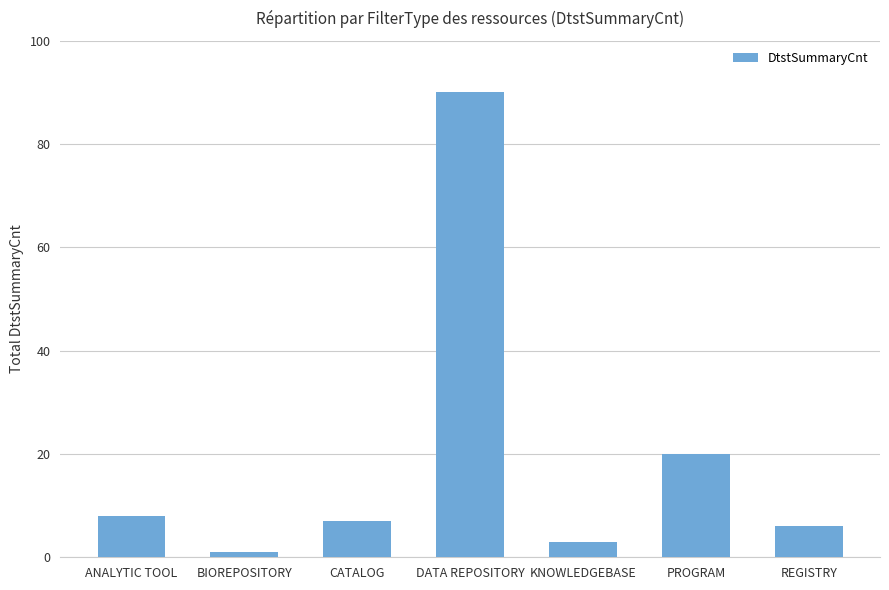

How many data points are less than 7?

3